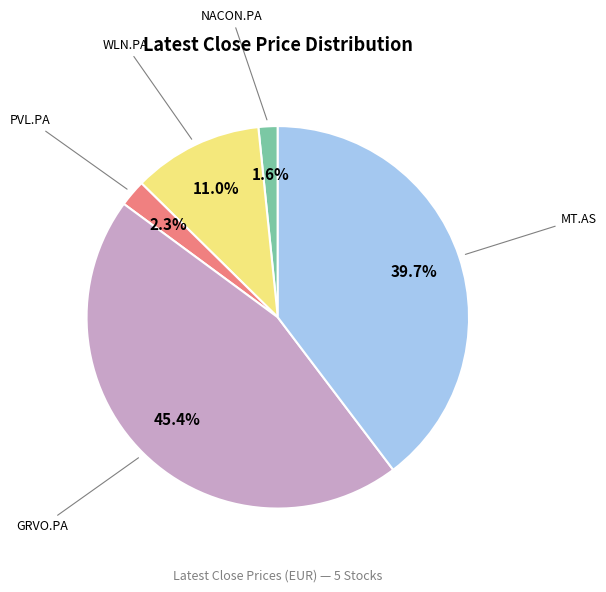

Does any single category account for the majority?

No